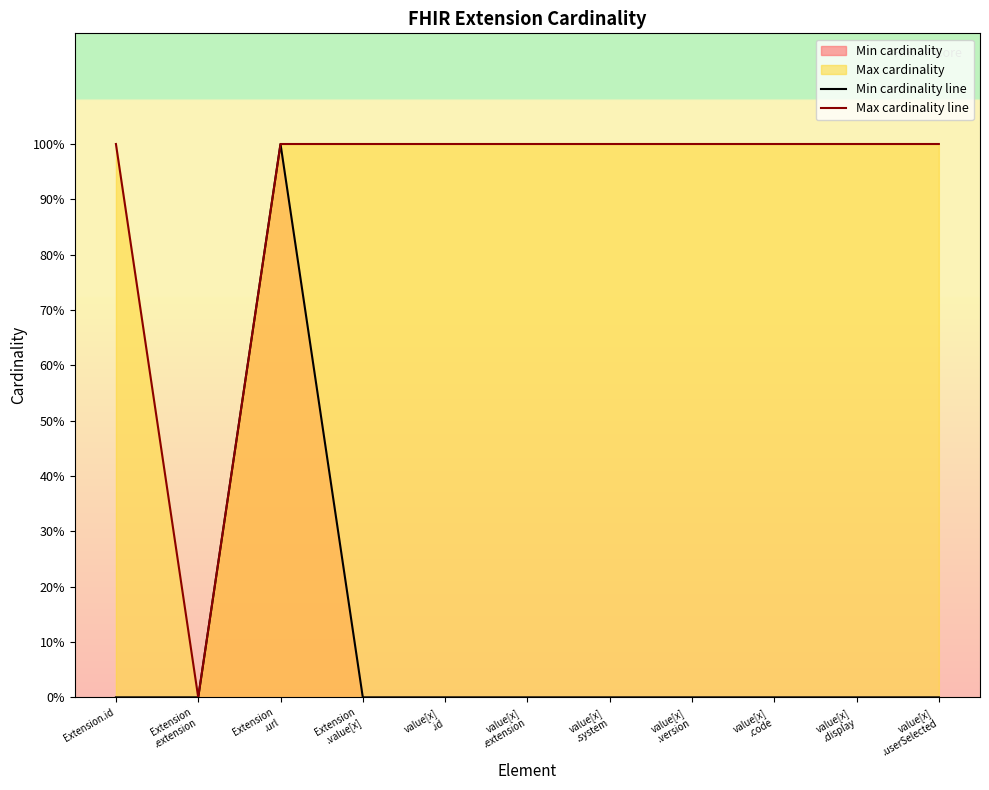

True or false: Min cardinality line and Max cardinality line cross at least once.

False